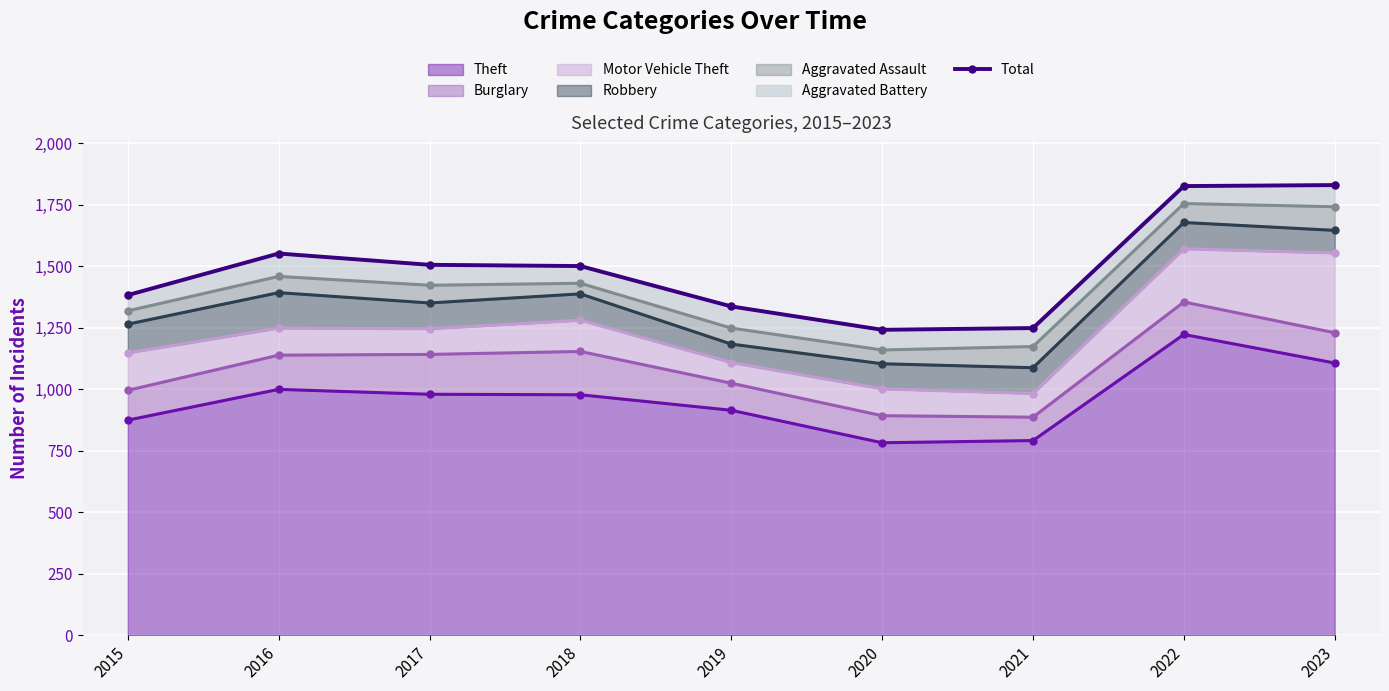

Reading left to right, list all the values displayed in this chart.

2015=1382	2016=1551	2017=1505	2018=1500	2019=1336	2020=1241	2021=1248	2022=1825	2023=1829